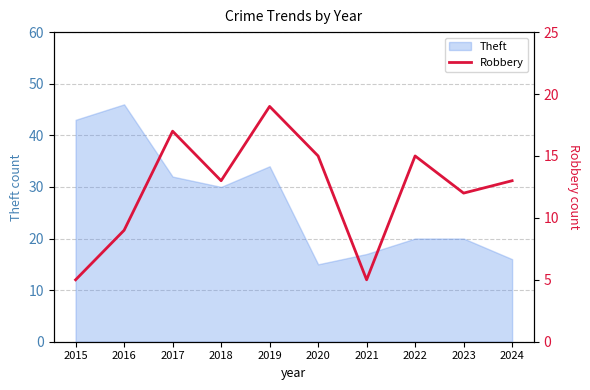

What is the maximum value for Theft?

46